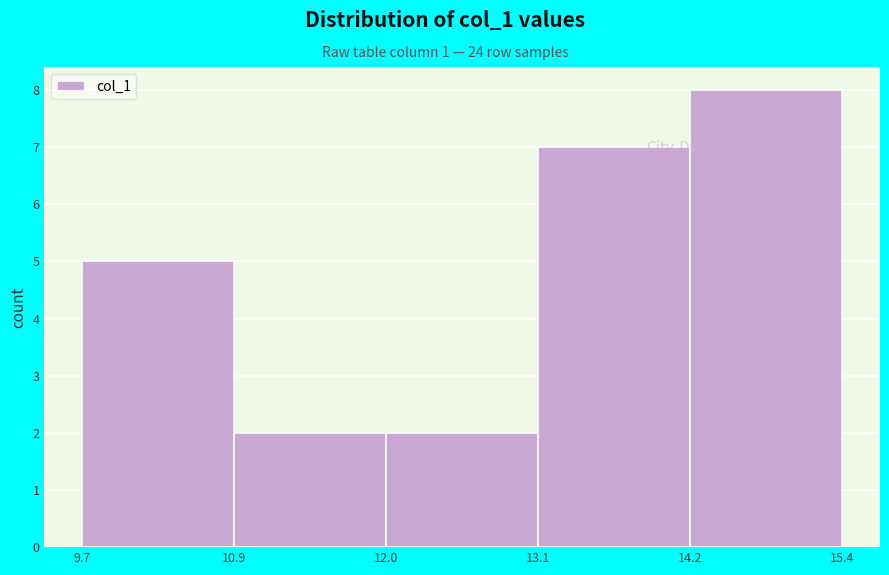

Reading left to right, list every bar in this chart as the range it spans on the x-axis followed by its height. The values are not printed on the chart, so give them approximately, as read against the axis.

9.7 to 10.9: 5
10.9 to 12.0: 2
12.0 to 13.1: 2
13.1 to 14.2: 7
14.2 to 15.4: 8